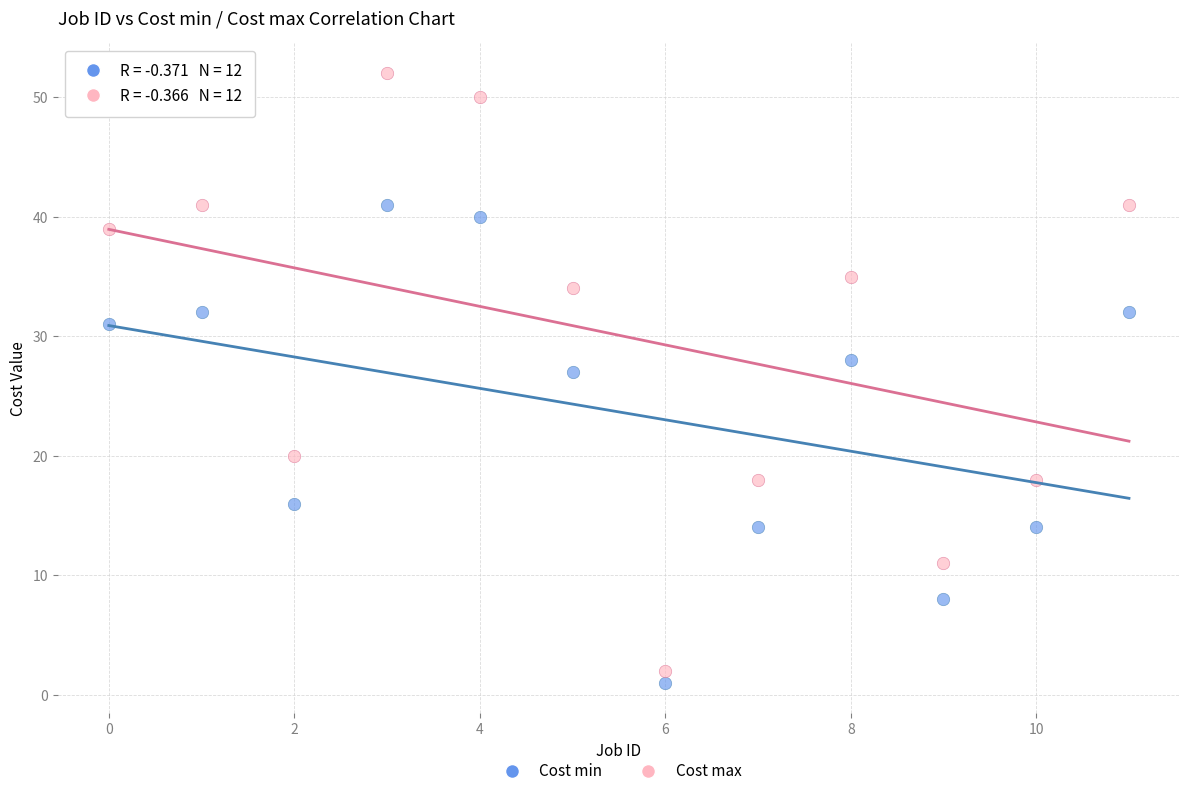

In the Cost min series, what Y value is closest to 21?

16